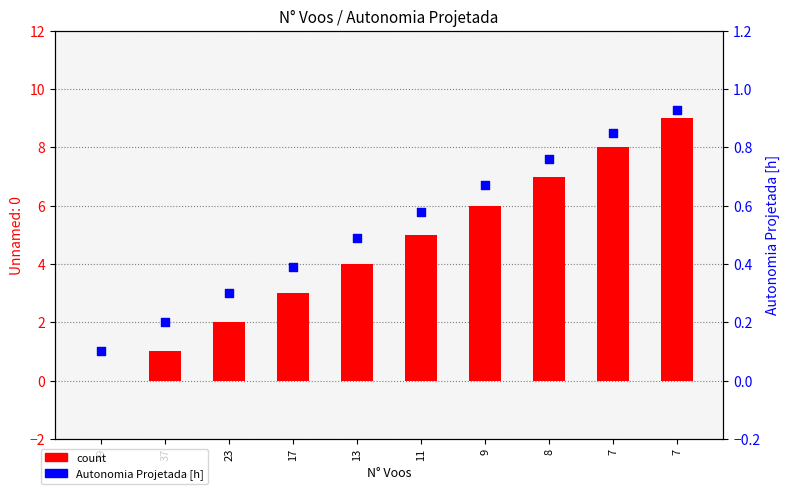

Is the value of Autonomia Projetada [h] at 17 greater than the value of count at 11?

No